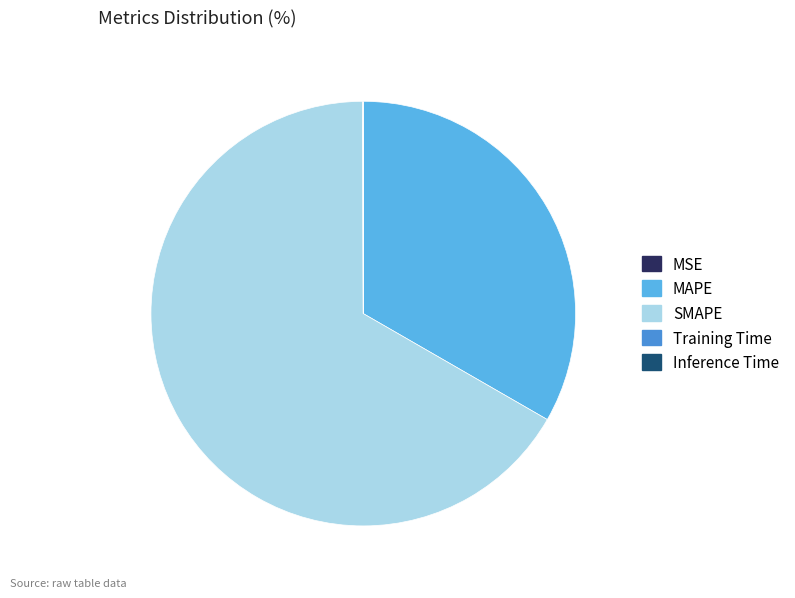

Which slice represents more than half of the pie?

SMAPE